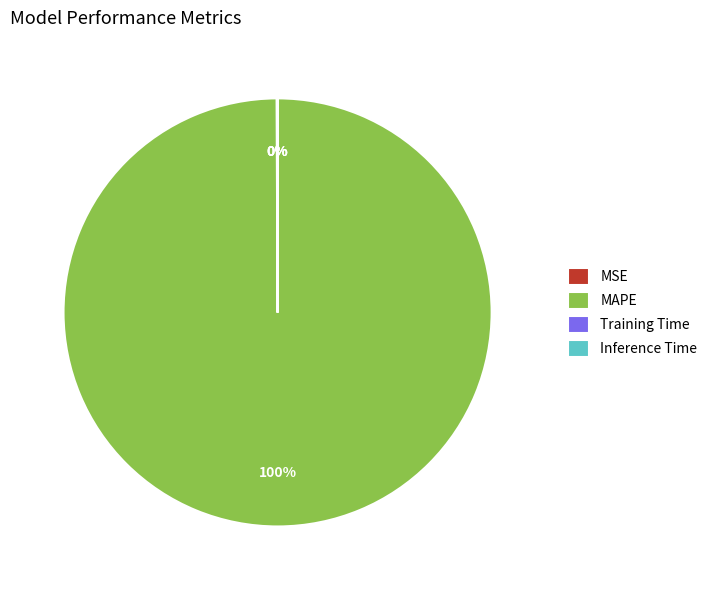

What percentage is the MAPE slice, to the nearest percent?

100%